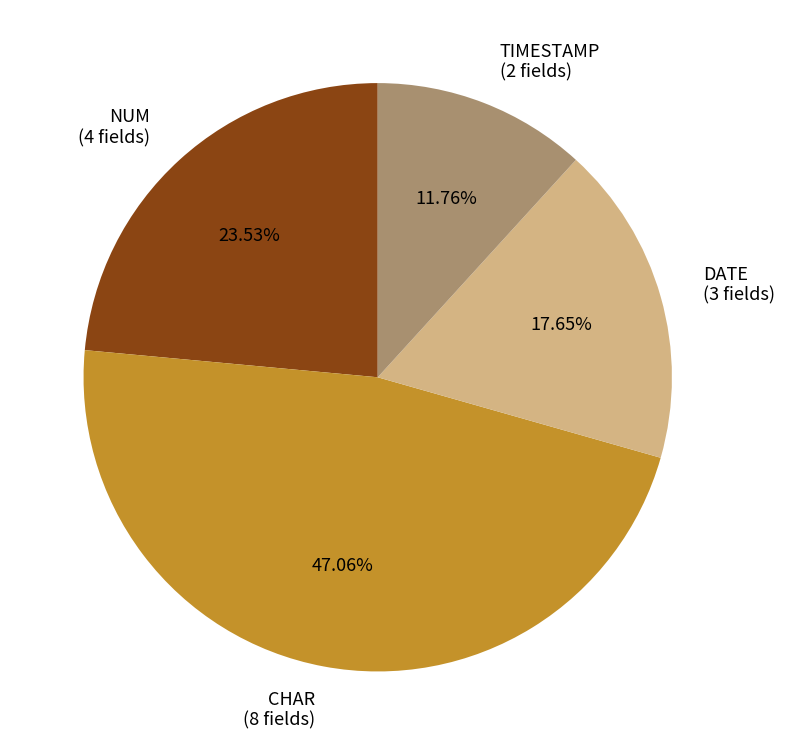

Approximately how many times larger is the value at CHAR (8 fields) compared to DATE (3 fields)?

2.7